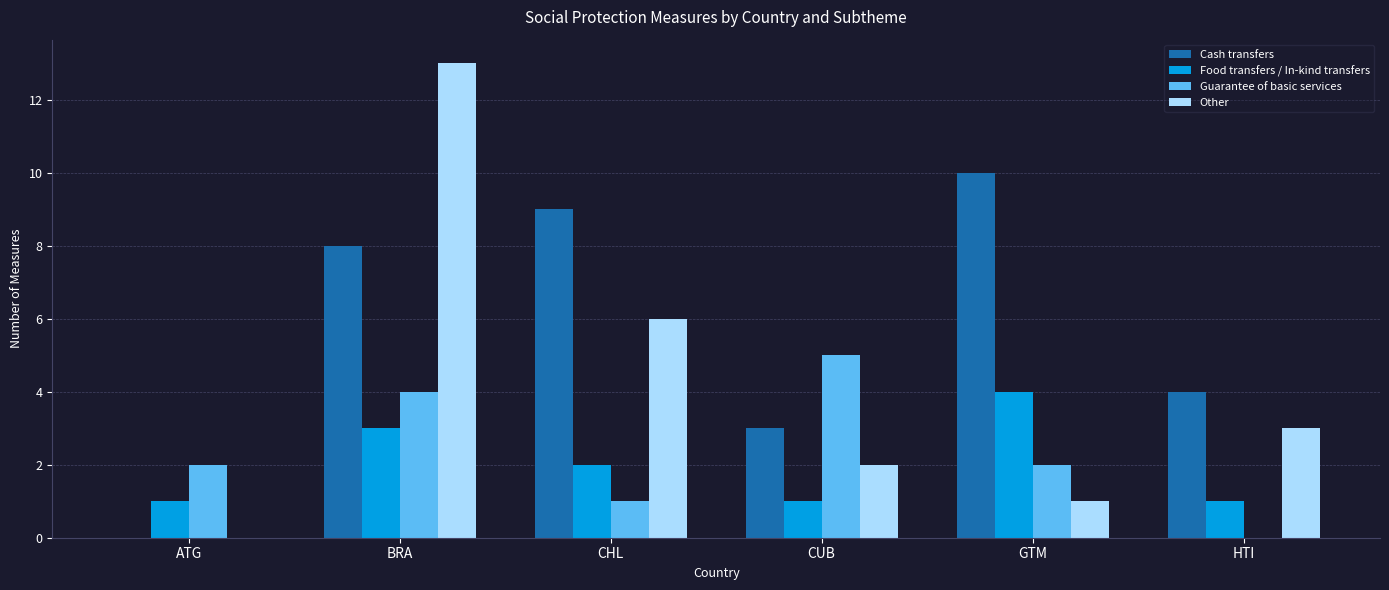

How many series are shown in this chart?

4